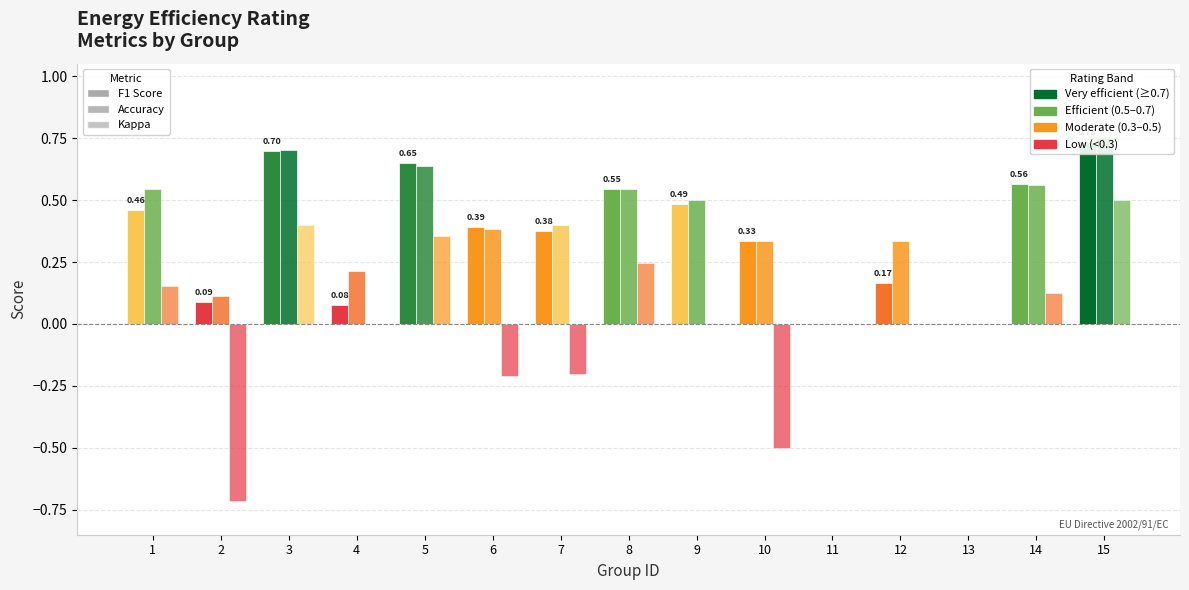

At which category is the sum across all series the highest?

15